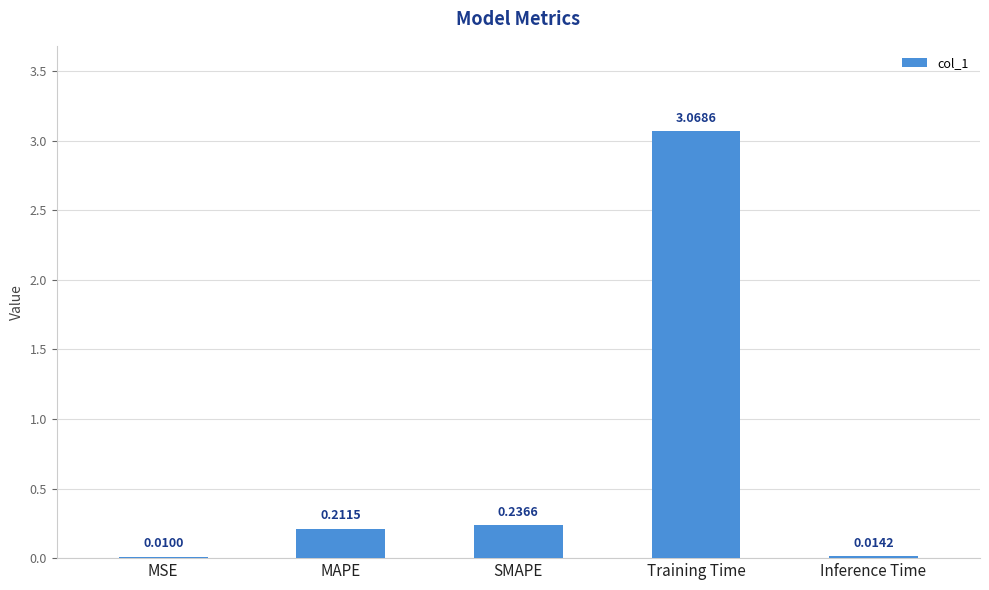

At which category does the chart reach its peak across all series?

Training Time